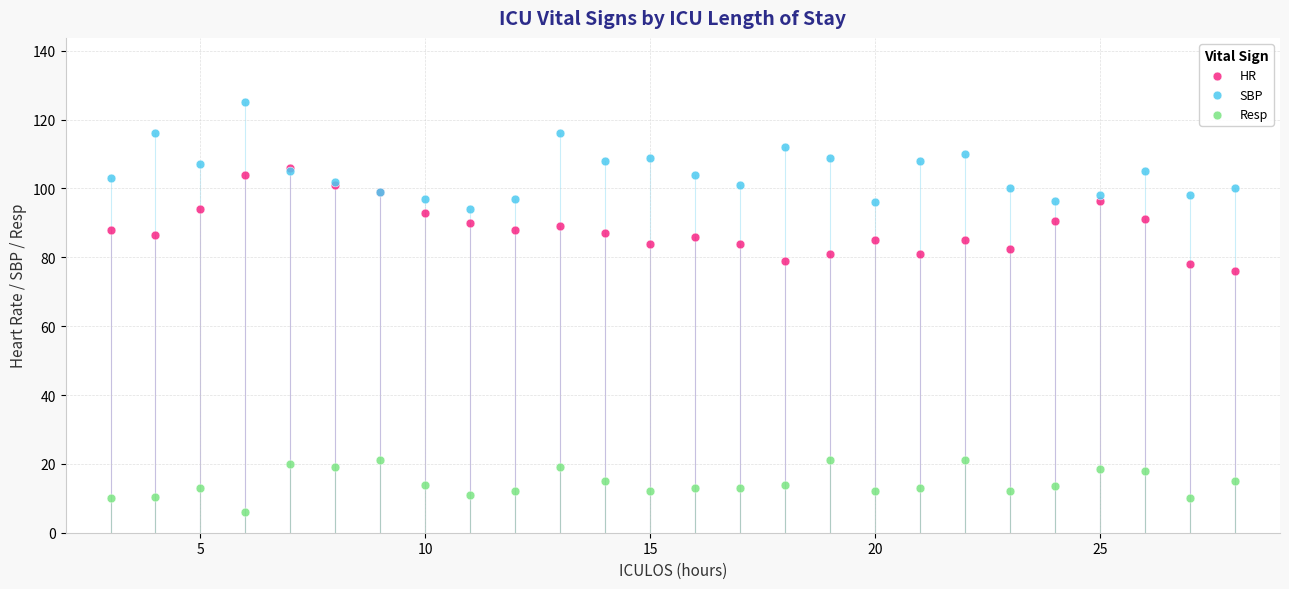

Which series contains the highest Y value?

SBP